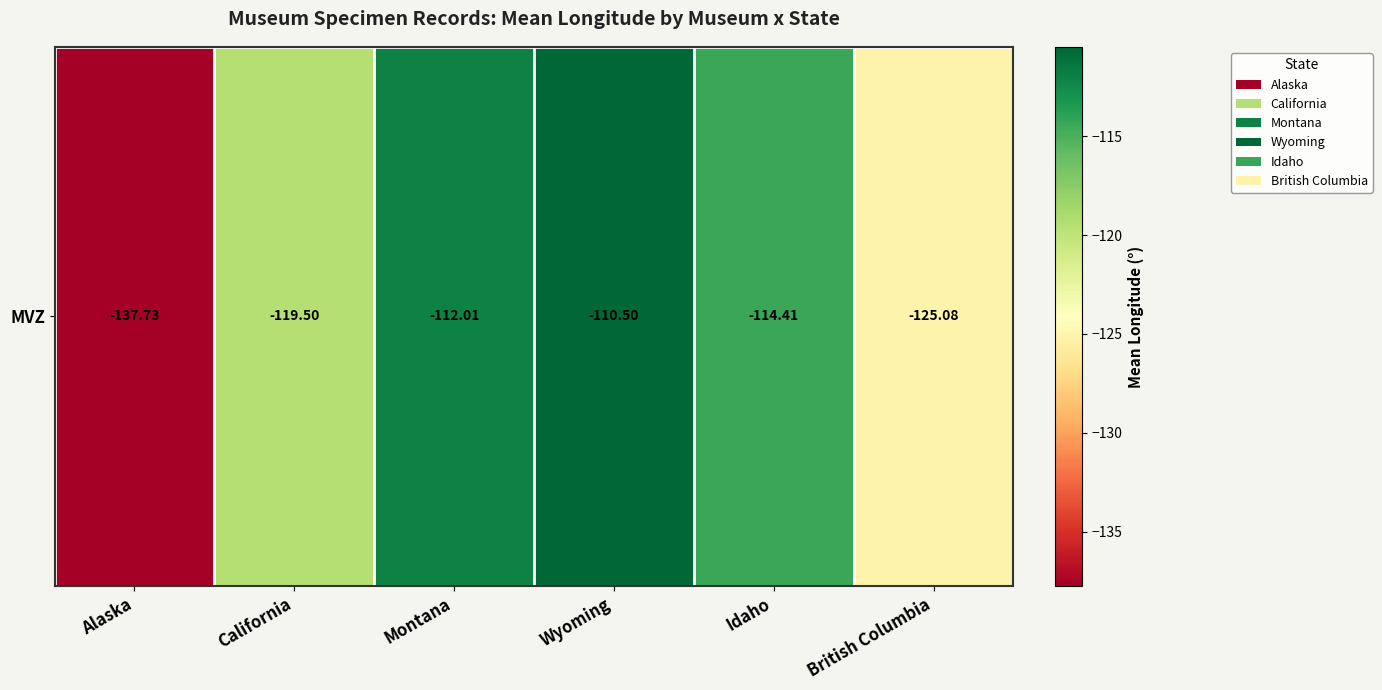

The chart shows a value of -137.7 at Alaska. True or false?

True